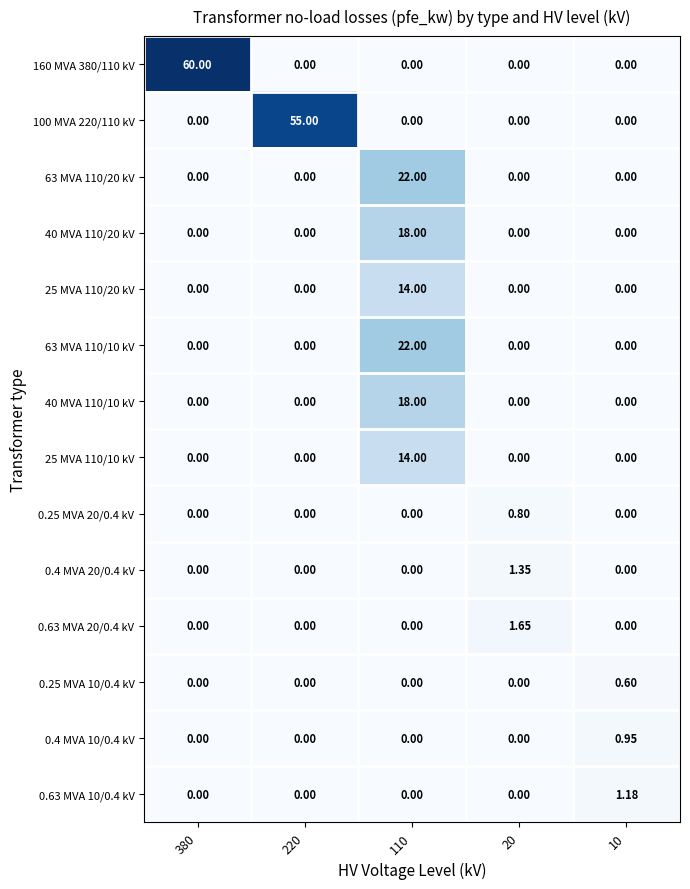

Is the value of 25 MVA 110/20 kV at 110 greater than the value of 0.25 MVA 10/0.4 kV at 20?

Yes